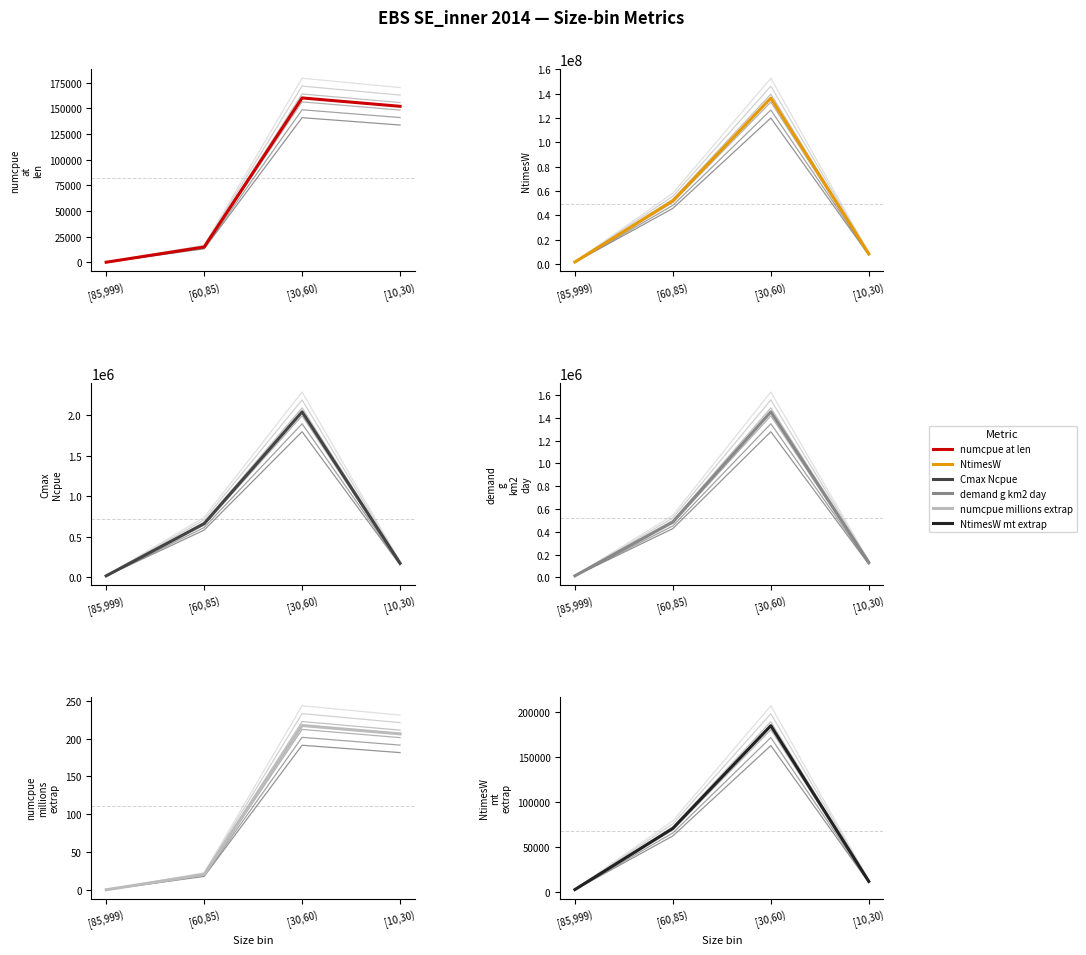

How many data points in NtimesW are above 51963097?

2